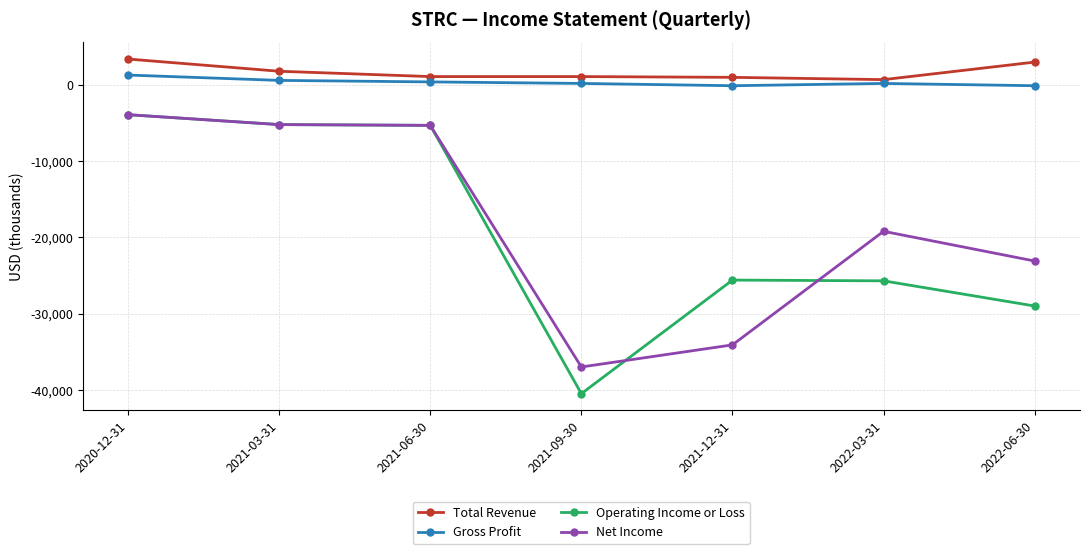

The value of Net Income at 2021-09-30 is -17084. True or false?

False